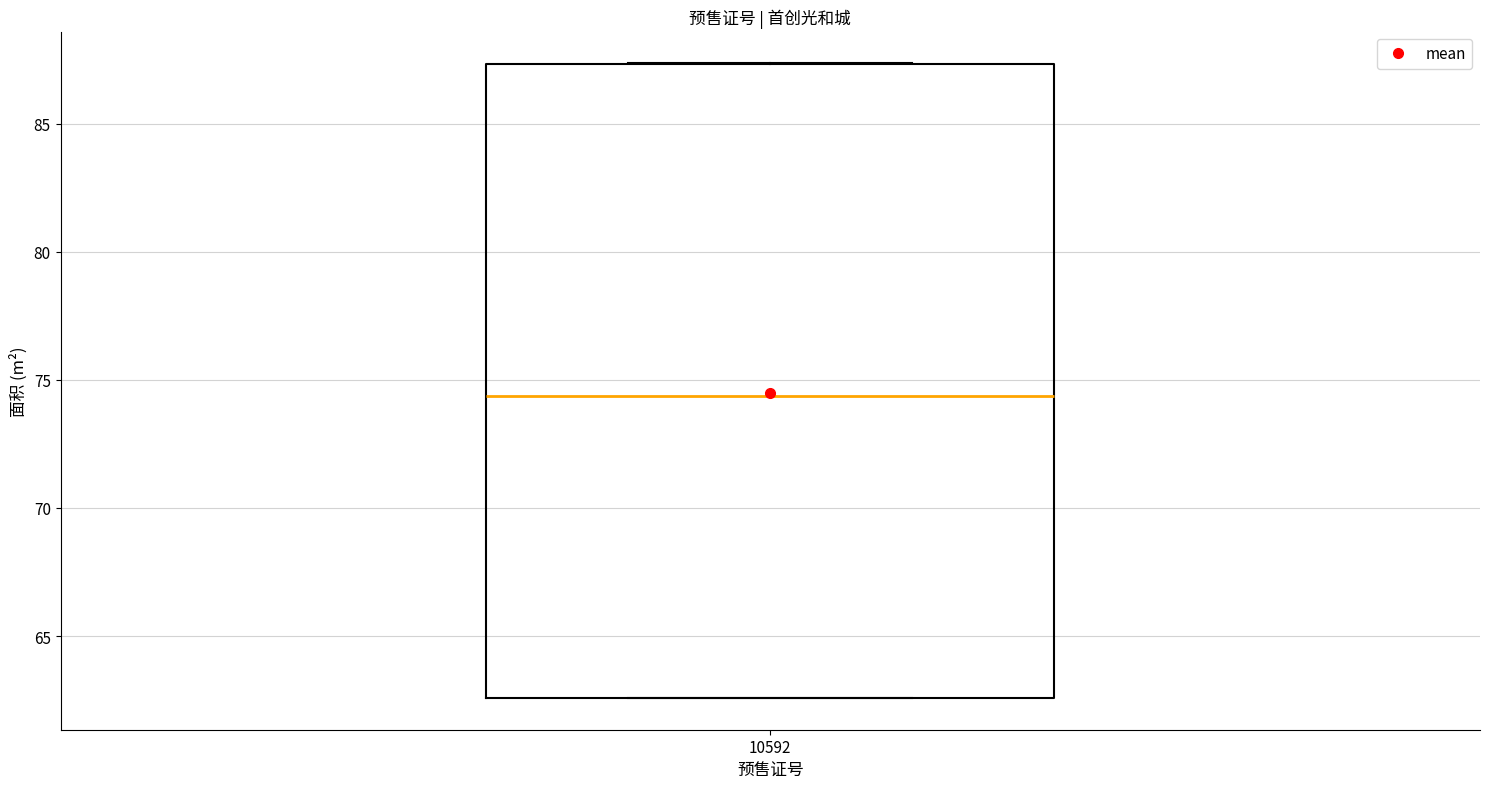

Where does the median line of the box at x = 10592 sit on the y-axis? The values are not printed on the chart, so give them approximately, as read against the axis.

74.5